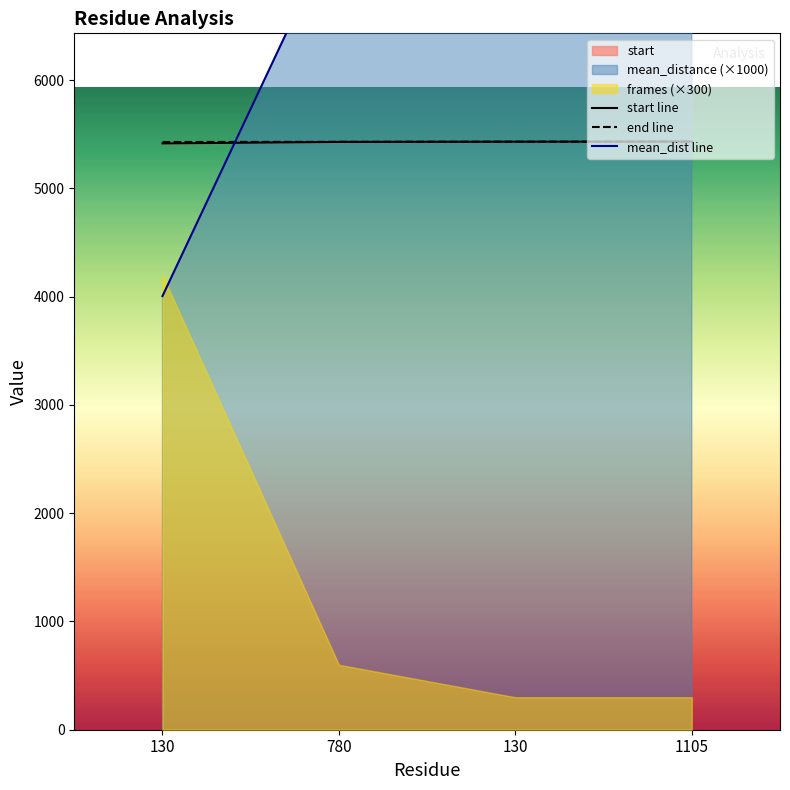

Reading left to right, extract all data points from this chart.

start: 5416.0	5430.0	5432.0	5433.0
end: 5429.0	5431.0	5432.0	5433.0
mean_distance: 4005.9	7466.6	8121.4	7413.9